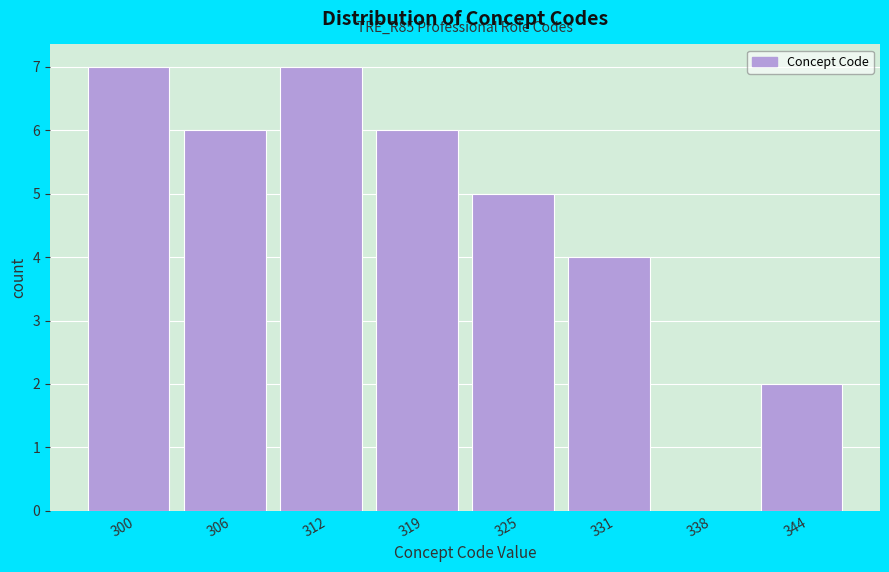

Reading left to right, list all the values displayed in this chart.

300=7	306=6	312=7	319=6	325=5	331=4	338=0	344=2